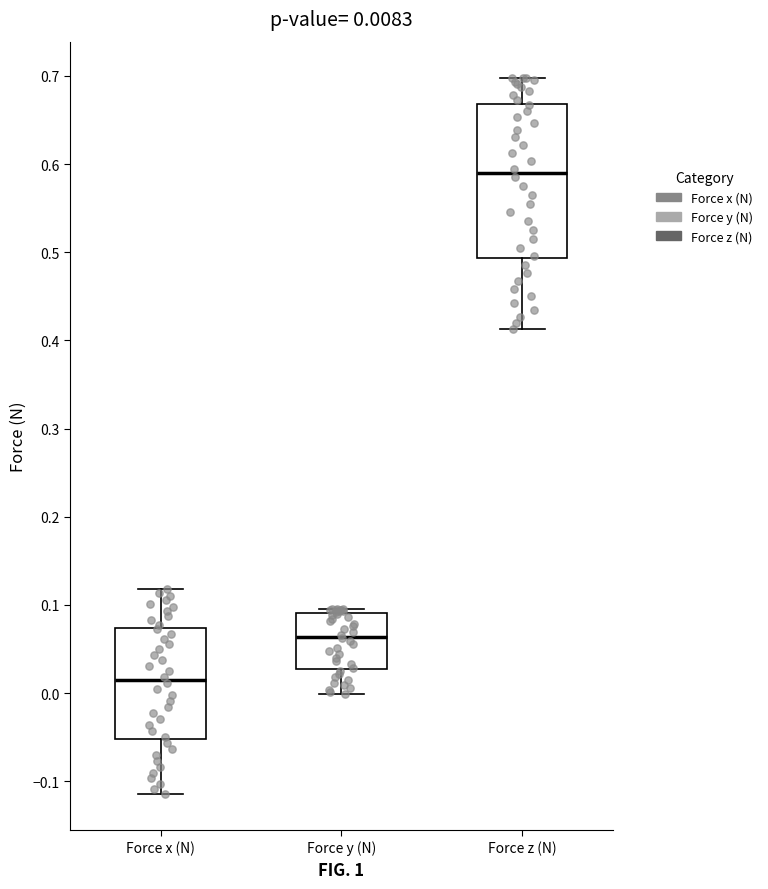

Comparing the boxes themselves (not the whiskers), which one is the tallest?

Force z (N)